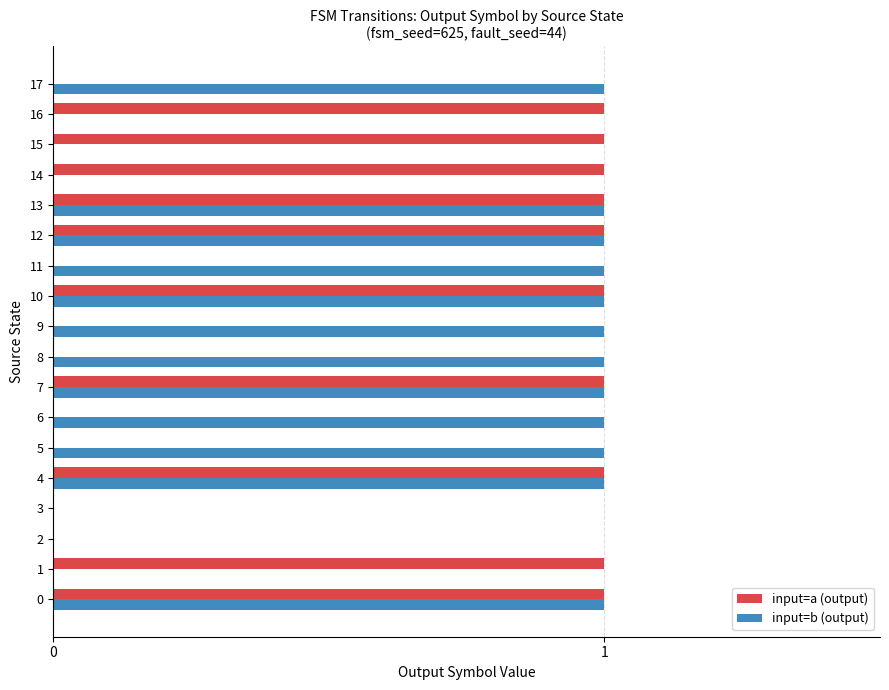

Is the value of input=b (output) at 9 greater than the value of input=a (output) at 3?

Yes